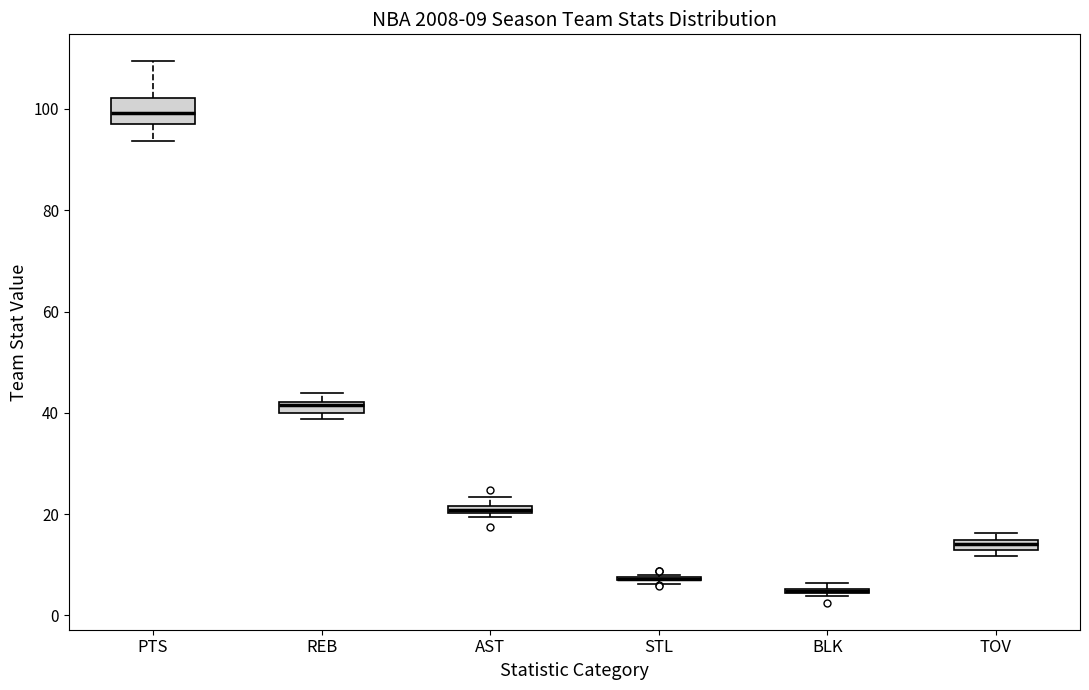

Which box is the tallest, from its lower edge to its upper edge?

PTS